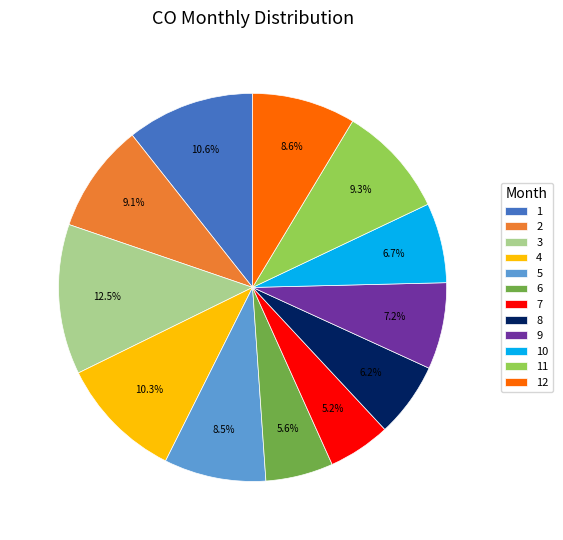

Which has a higher value, 6 or 12?

12